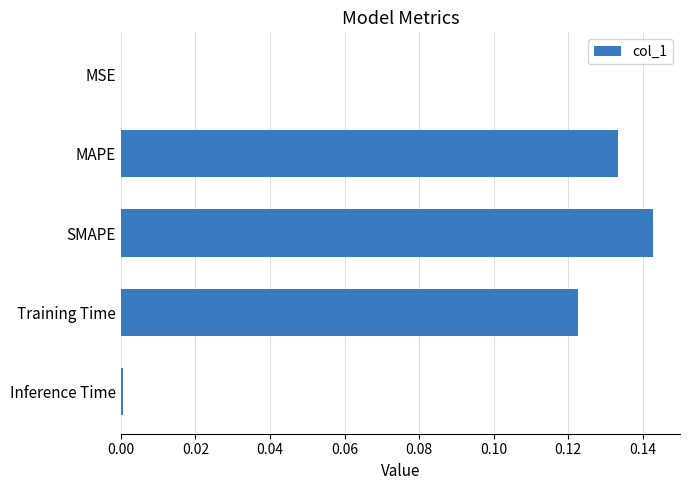

Between Training Time and Inference Time, which is larger?

Training Time